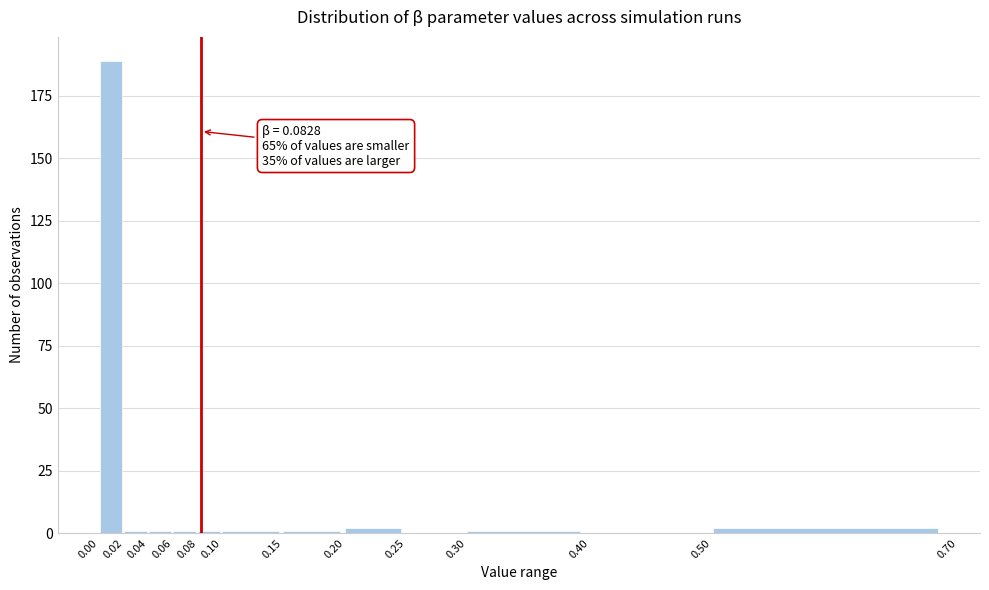

Which range on the x-axis has the tallest bar?

0.00 to 0.02